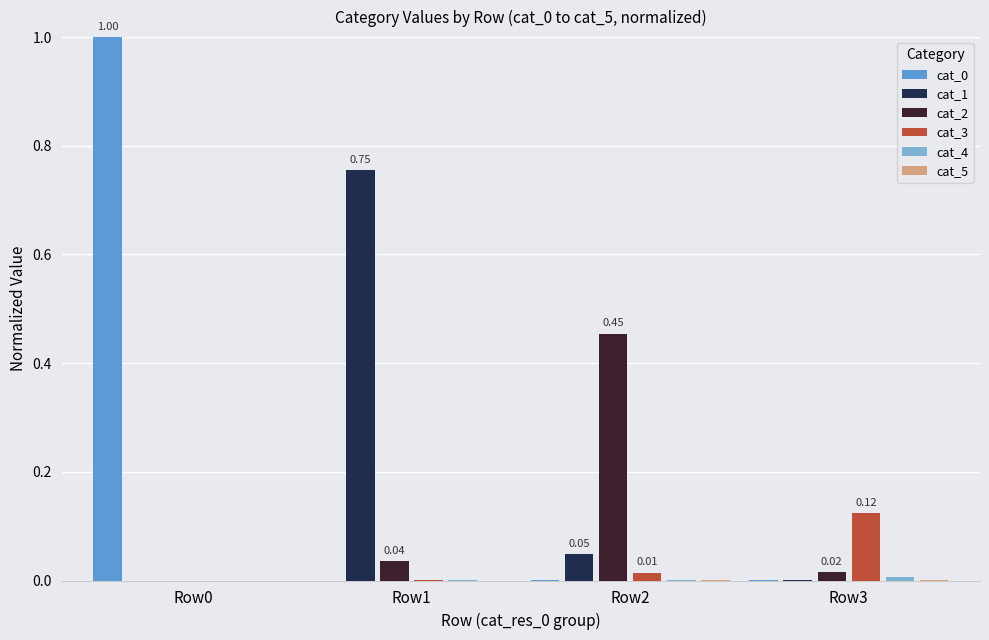

What is the sum of all cat_0 values?

1.0